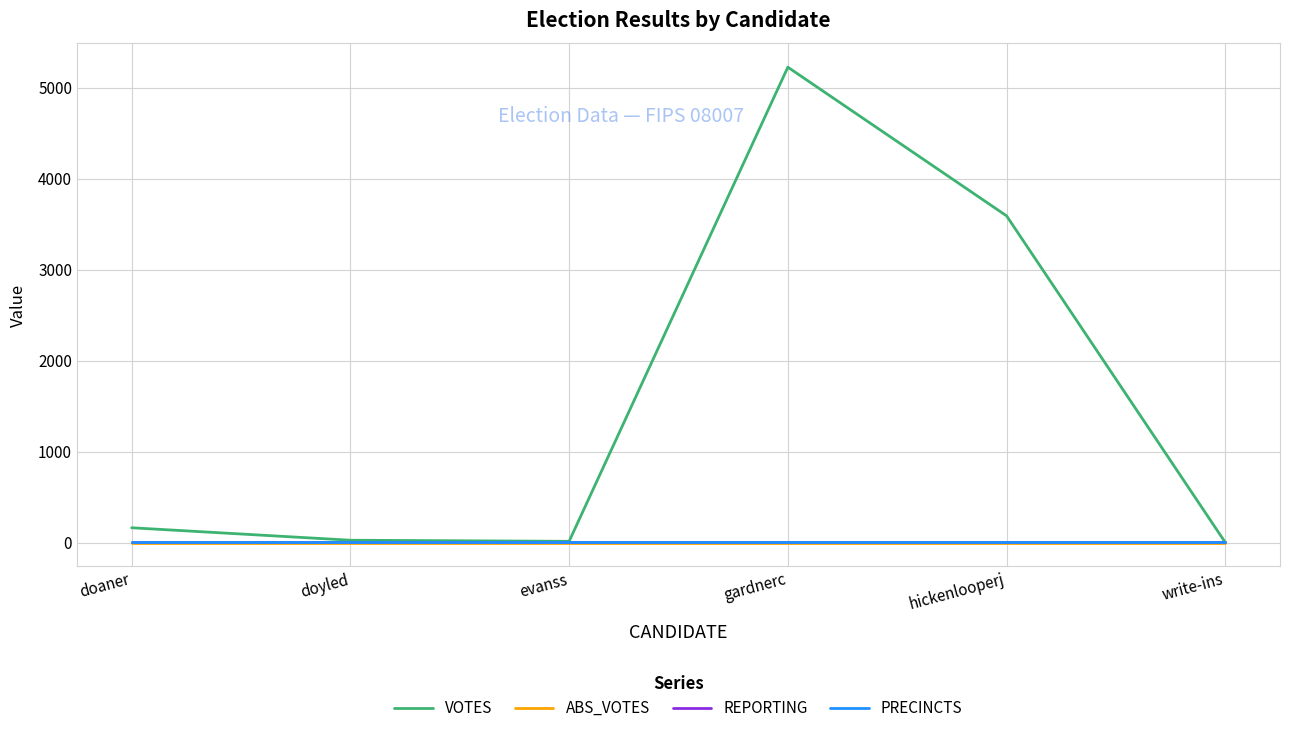

Does the chart have visible grid lines?

Yes